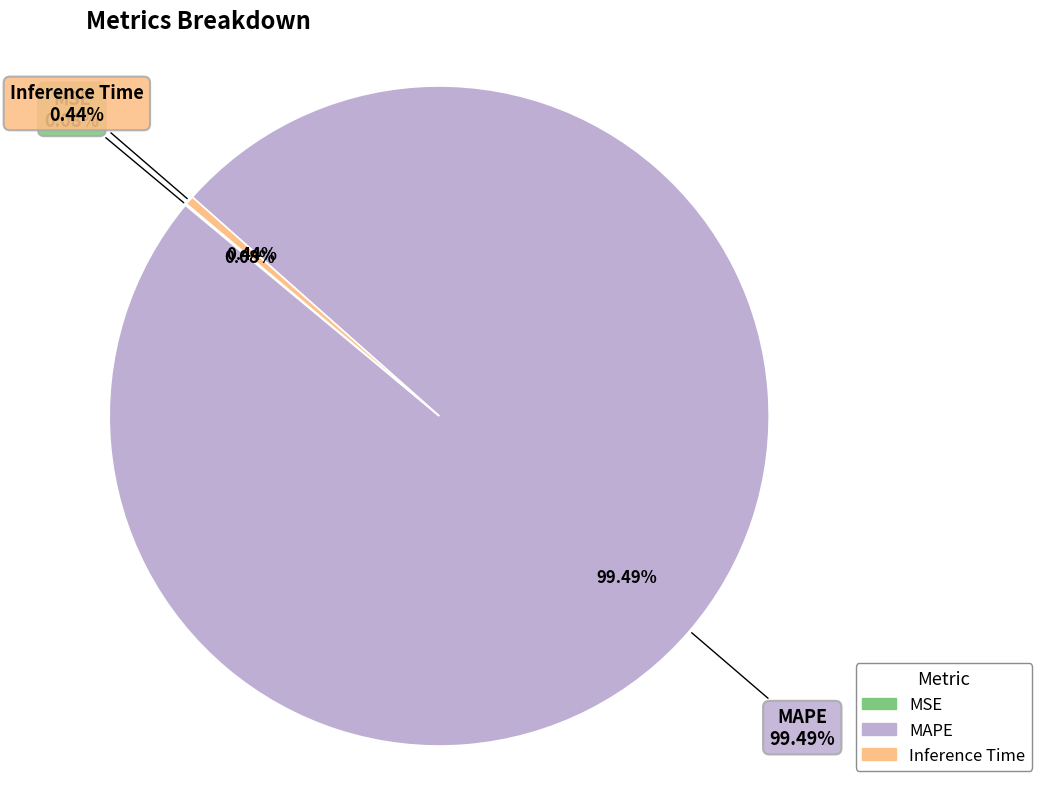

What is the change in value from MSE to Inference Time?

+0.9